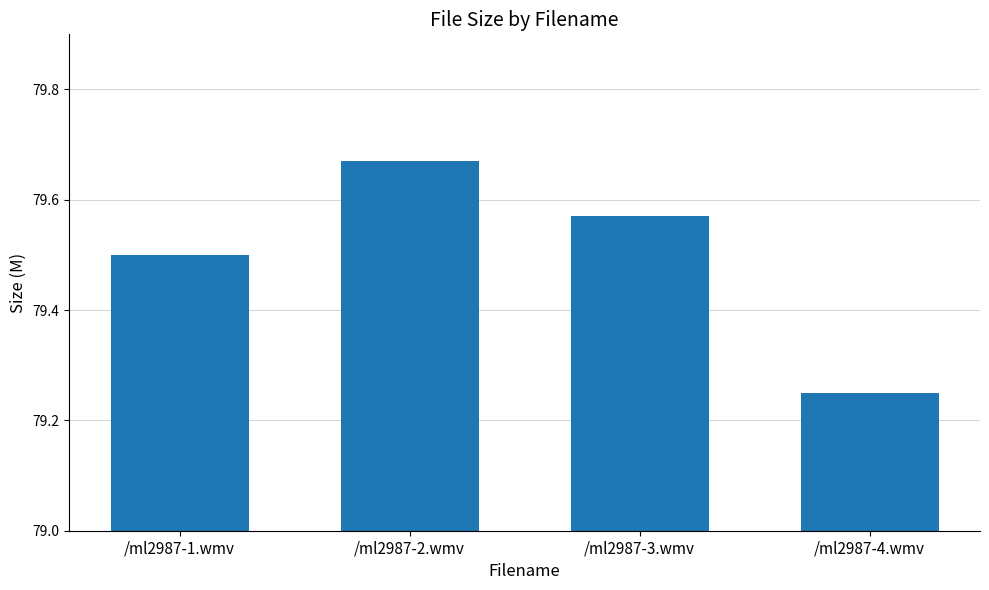

Rank the categories by value from lowest to highest.

/ml2987-4.wmv, /ml2987-1.wmv, /ml2987-3.wmv, /ml2987-2.wmv